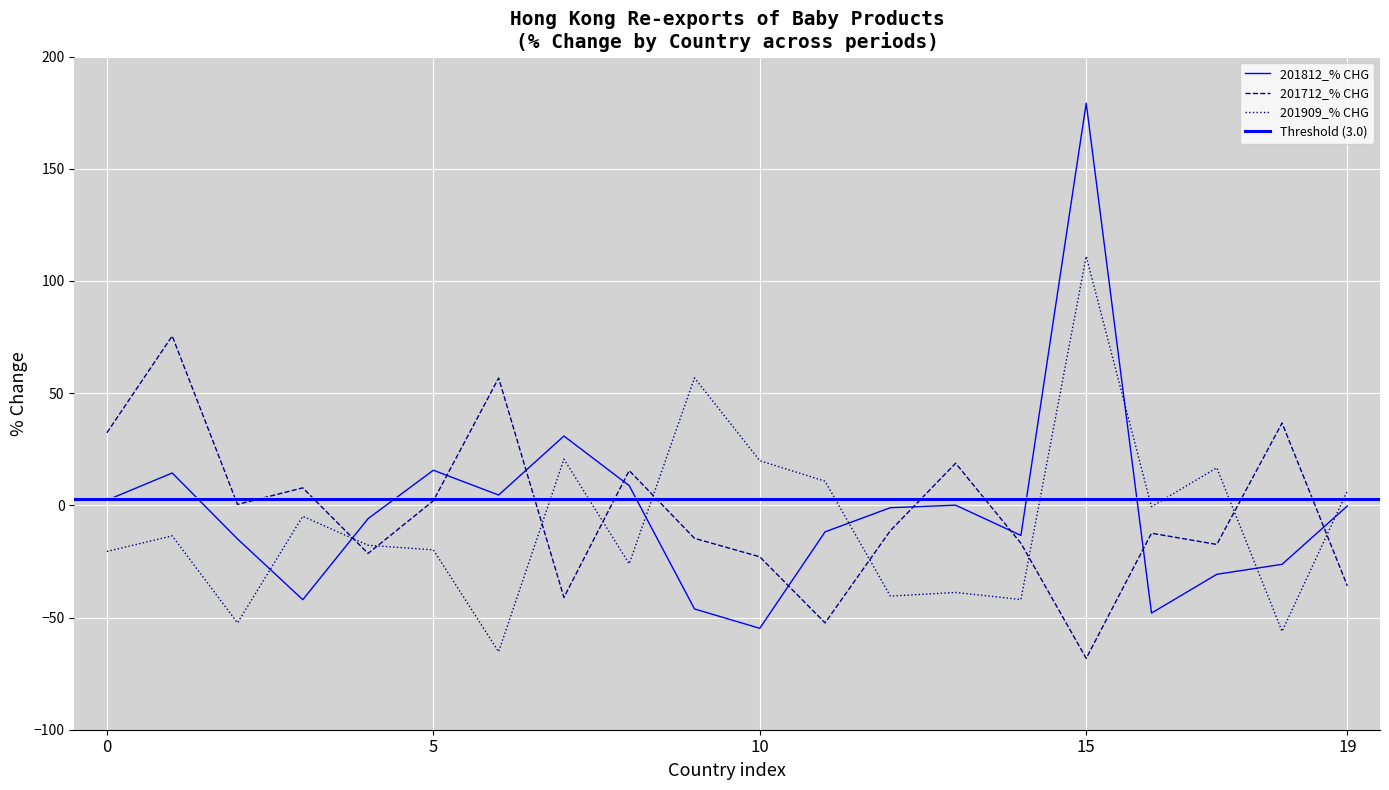

What is the maximum value for 201712_% CHG?

75.5